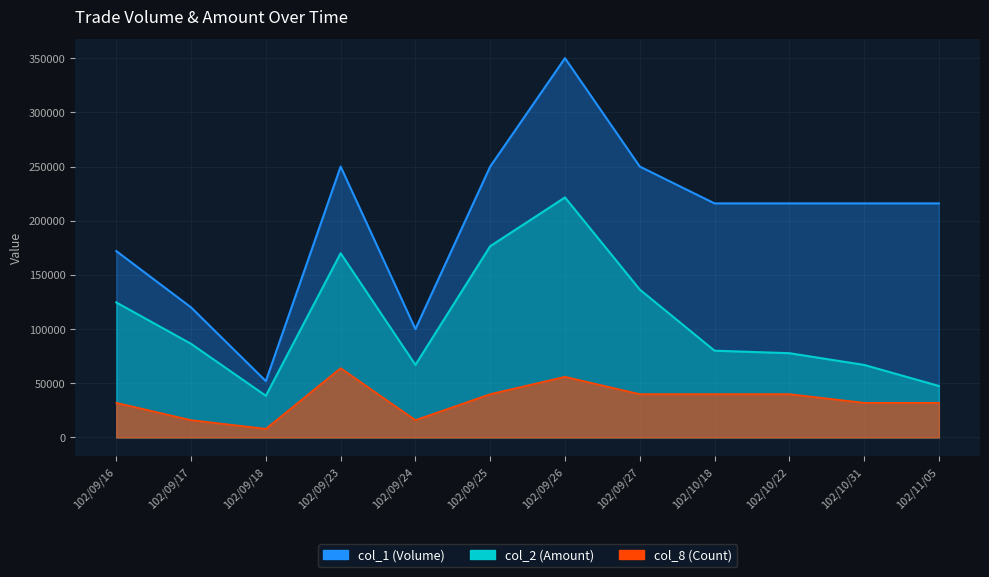

Reading left to right, transcribe all the data shown in this chart.

col_1 (Volume): 102/09/16=172000	102/09/17=120000	102/09/18=52000	102/09/23=250000	102/09/24=100000	102/09/25=250000	102/09/26=350000	102/09/27=250000	102/10/18=216000	102/10/22=216000	102/10/31=216000	102/11/05=216000
col_2 (Amount): 102/09/16=124600	102/09/17=86400	102/09/18=38480	102/09/23=170000	102/09/24=67000	102/09/25=176500	102/09/26=221500	102/09/27=136500	102/10/18=80080	102/10/22=77760	102/10/31=66960	102/11/05=47520
col_8 (Count): 102/09/16=32000	102/09/17=16000	102/09/18=8000	102/09/23=64000	102/09/24=16000	102/09/25=40000	102/09/26=56000	102/09/27=40000	102/10/18=40000	102/10/22=40000	102/10/31=32000	102/11/05=32000